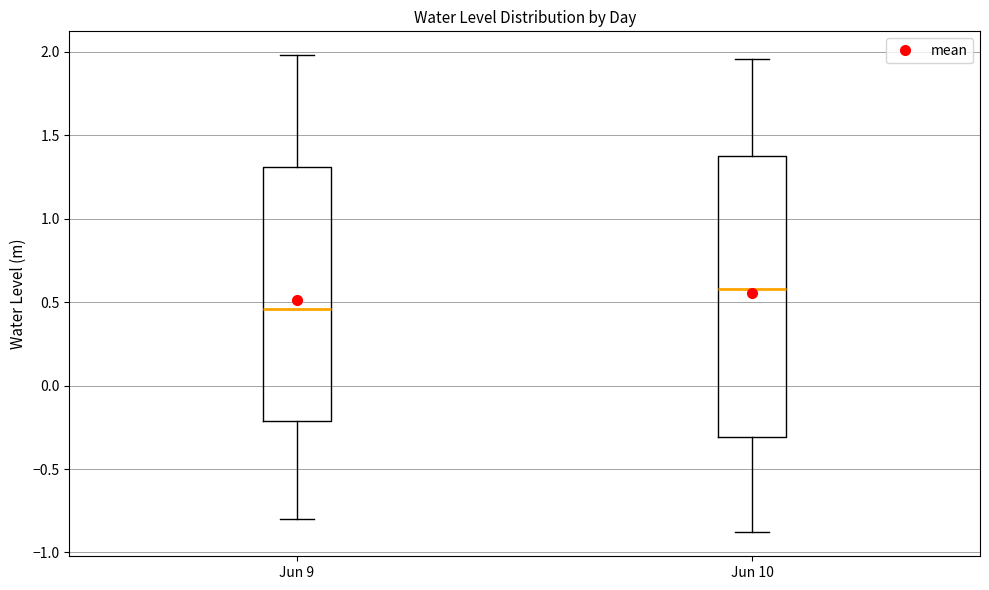

Where does the lower whisker of the box for Jun 10 end on the y-axis? The values are not printed on the chart, so give them approximately, as read against the axis.

-0.90